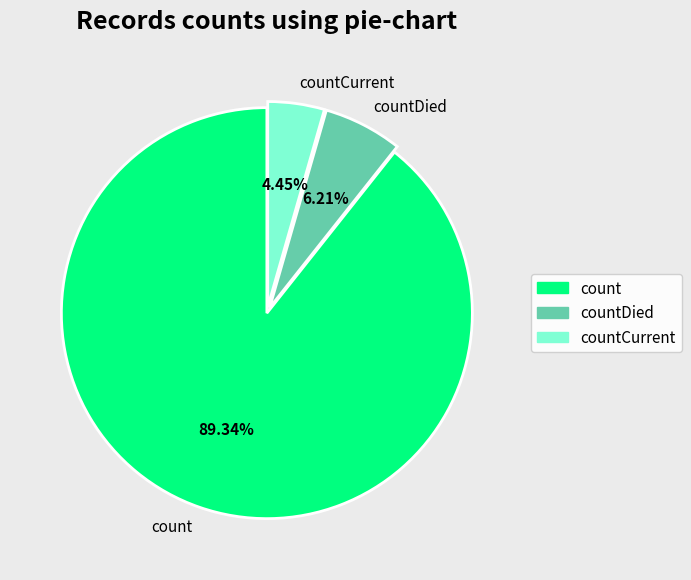

To the nearest percent, what is the difference between the countCurrent and countDied slice percentages?

2%